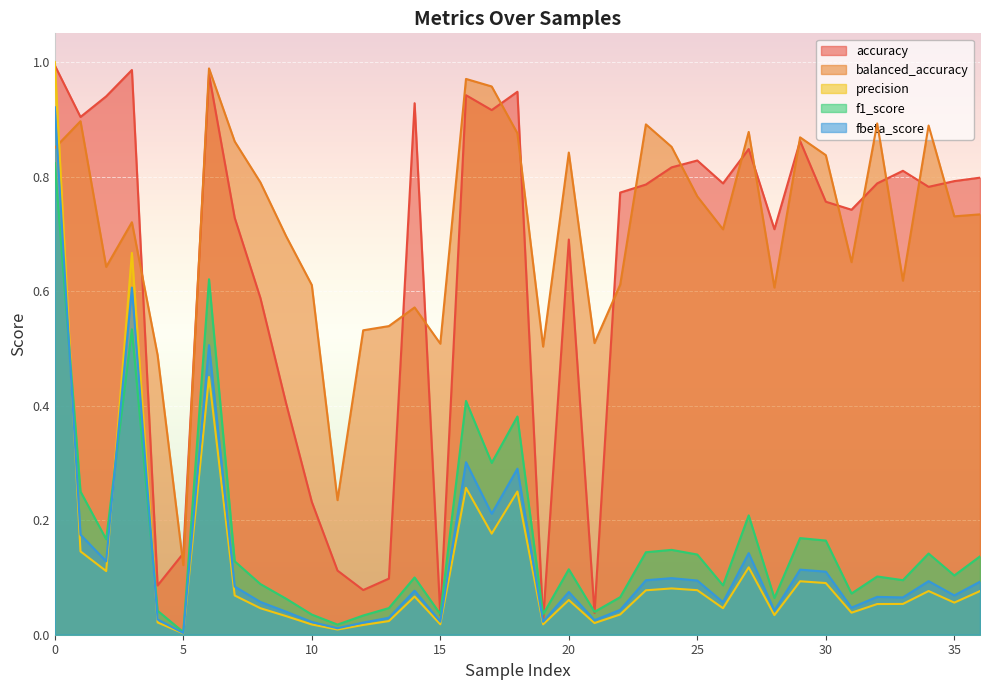

The balanced_accuracy series shows 1.0 at 17. True or false?

True